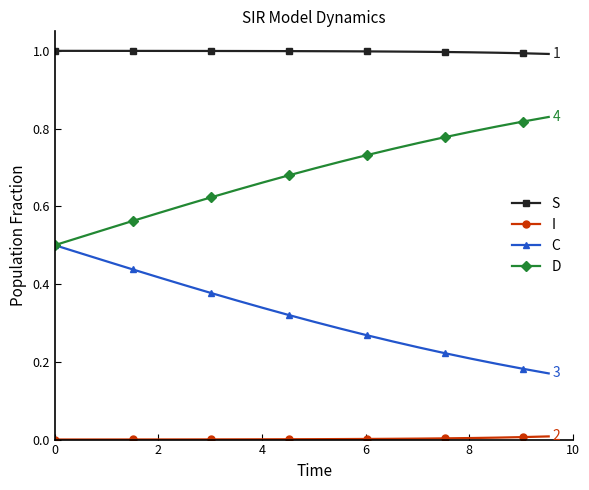

Which series has the largest total across all categories?

S